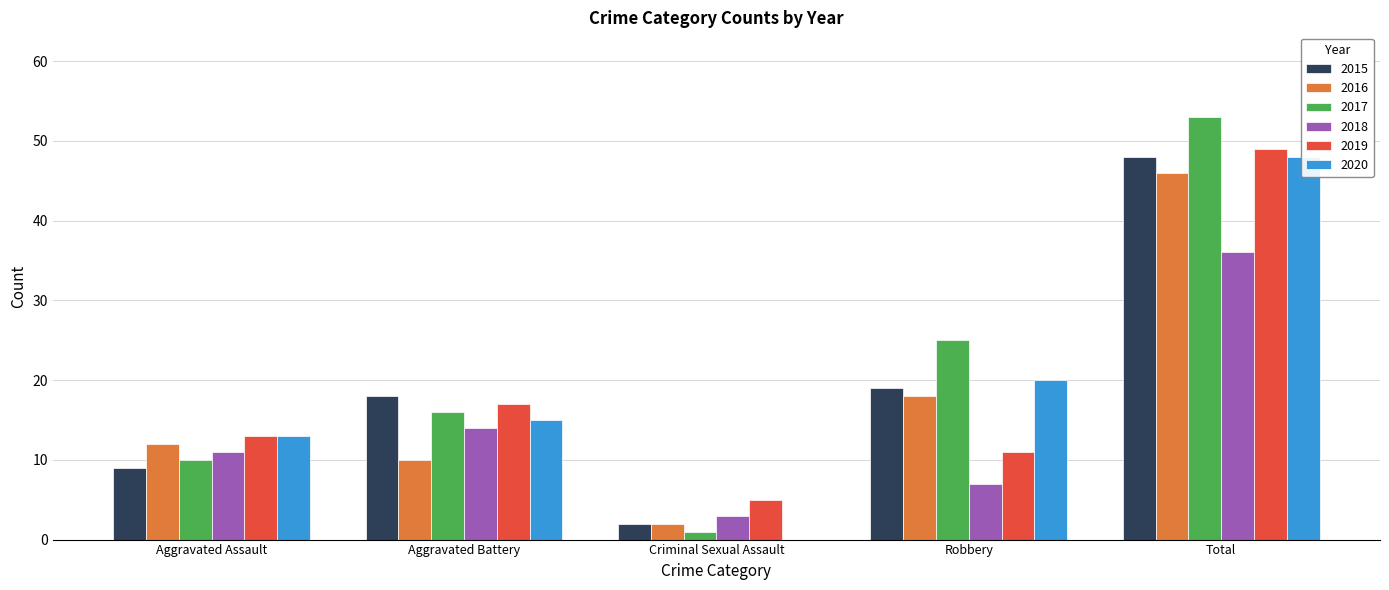

Which has a higher value, Total or Aggravated Battery?

Total